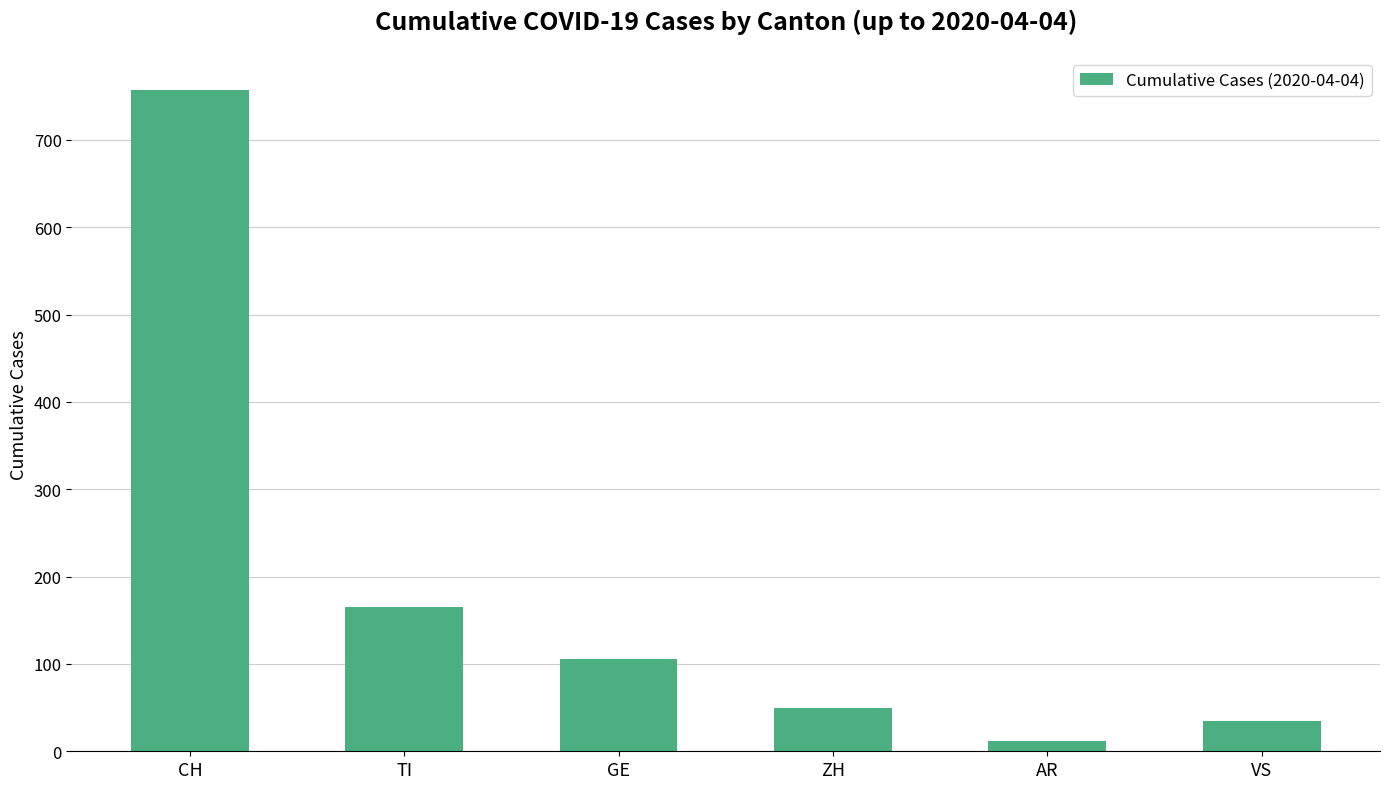

List the labels in order of value, smallest first.

AR, VS, ZH, GE, TI, CH